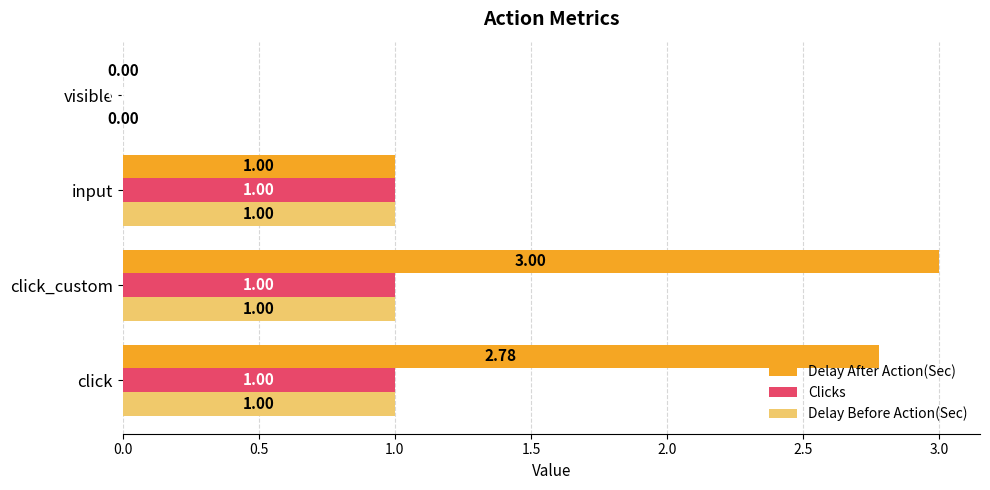

At which category is the sum across all series the highest?

click_custom